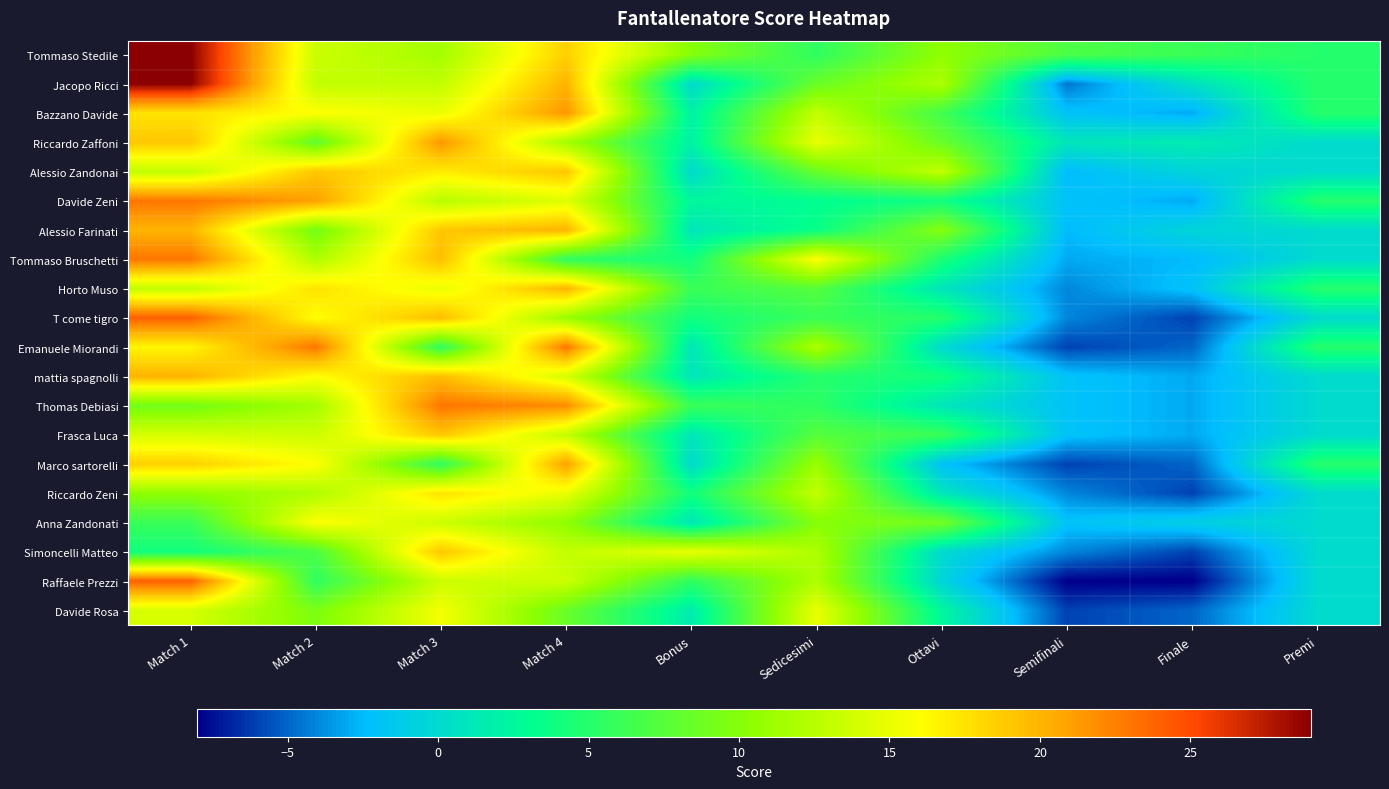

Which series changed the most between Match 2 and Match 3?

Emanuele Miorandi